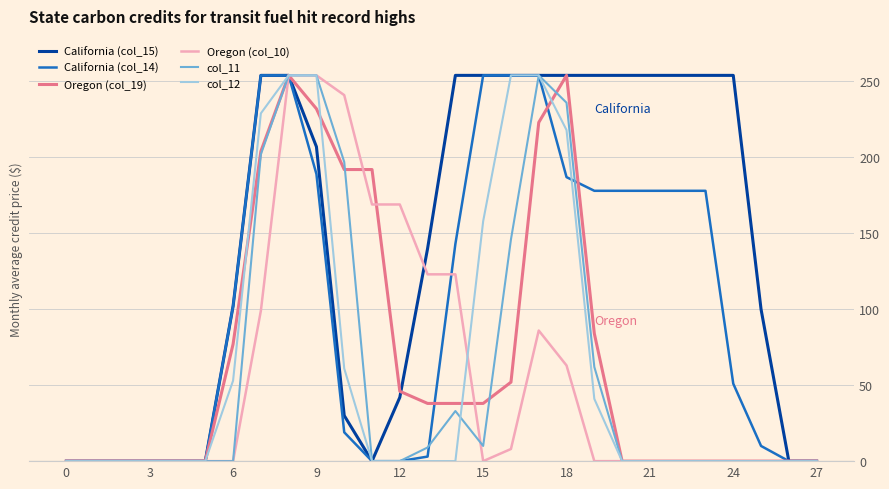

Between which two adjacent categories do Oregon (col_19) and col_11 first intersect?

10 and 11